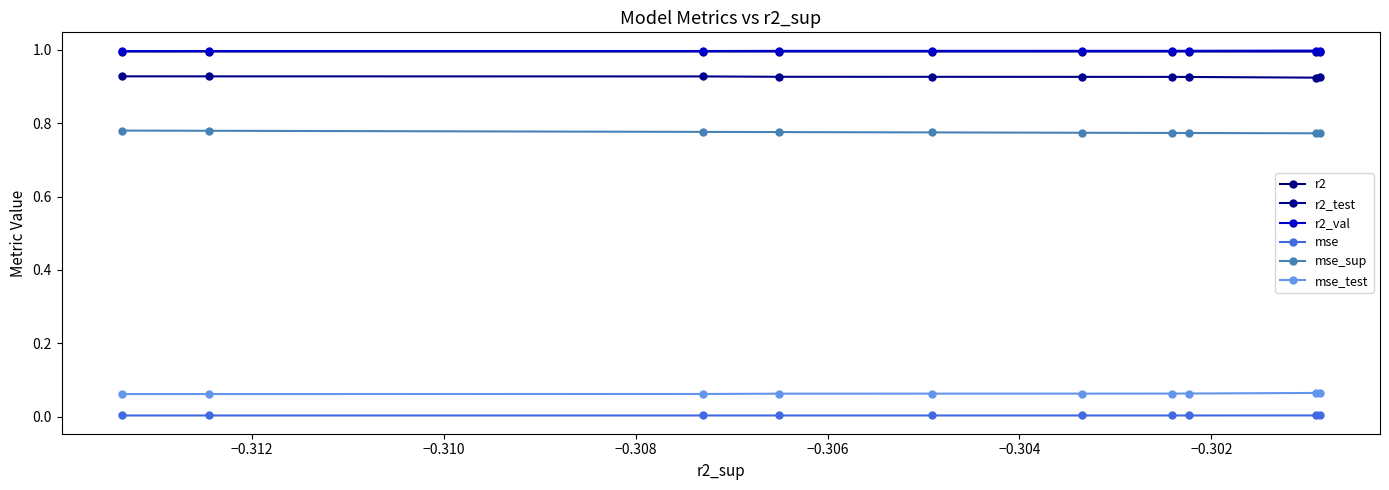

How many categories are shown in the chart?

10